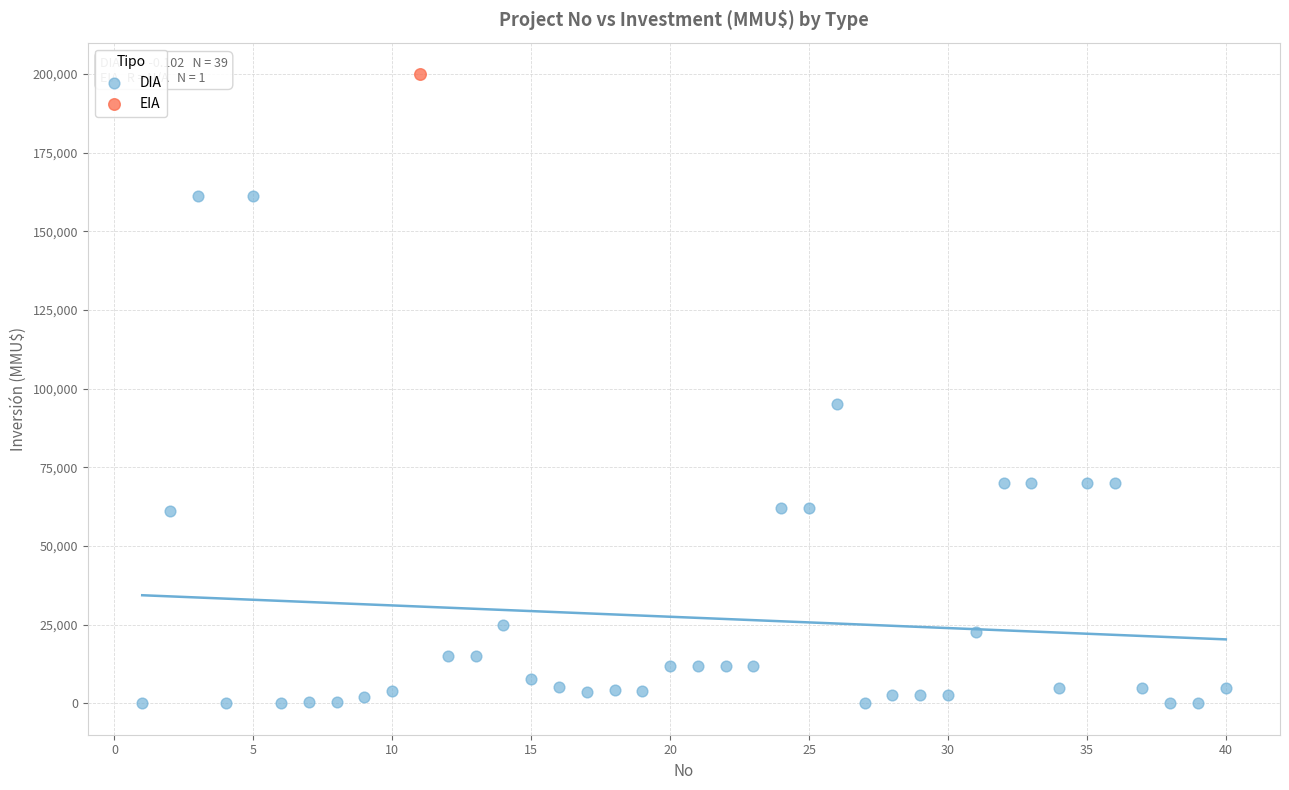

What are all the series names shown in the legend?

DIA, EIA